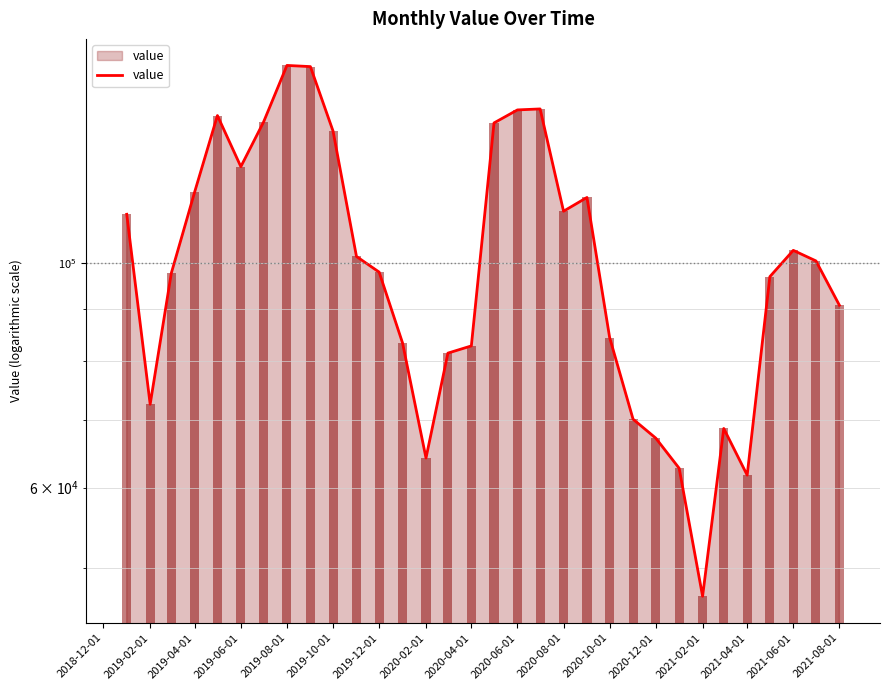

What position from the right is 2020-08-01?

13